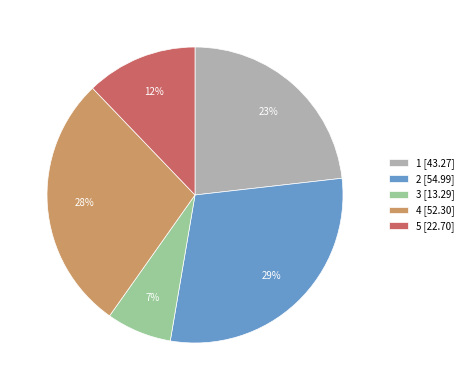

Does any single category account for the majority?

No